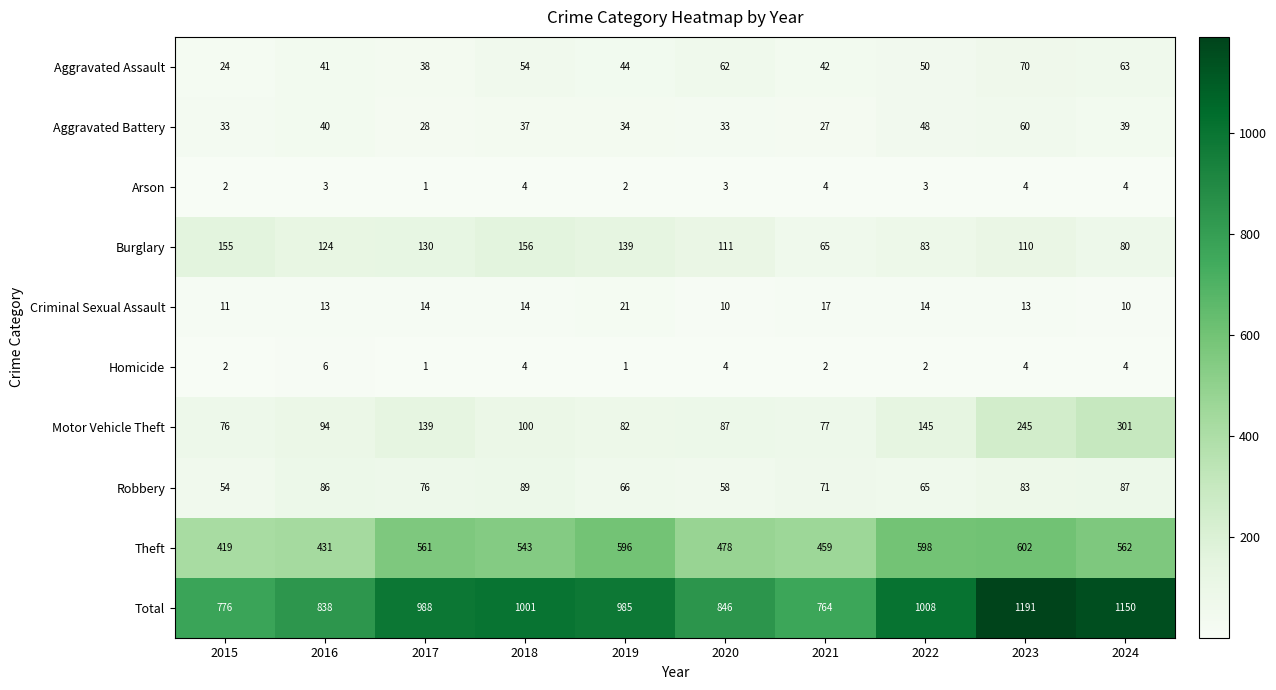

What is the maximum value for Arson?

4